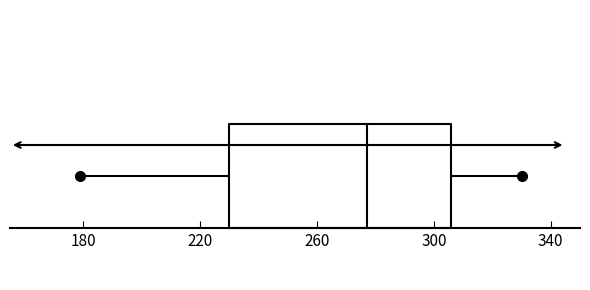

Where is the right edge of the box on the x-axis? The values are not printed on the chart, so give them approximately, as read against the axis.

305